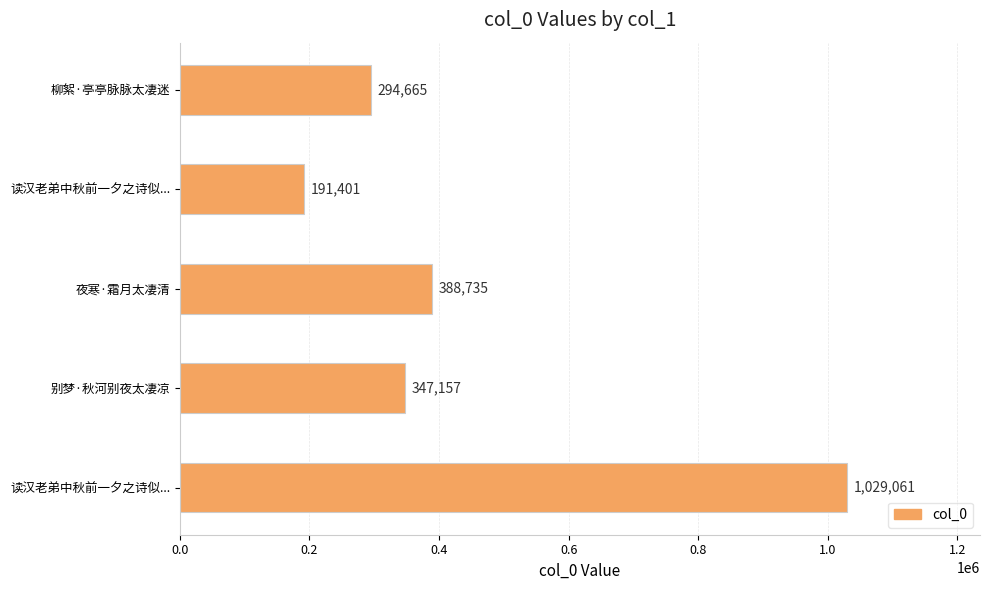

What is the difference between the second highest and minimum values?

197334